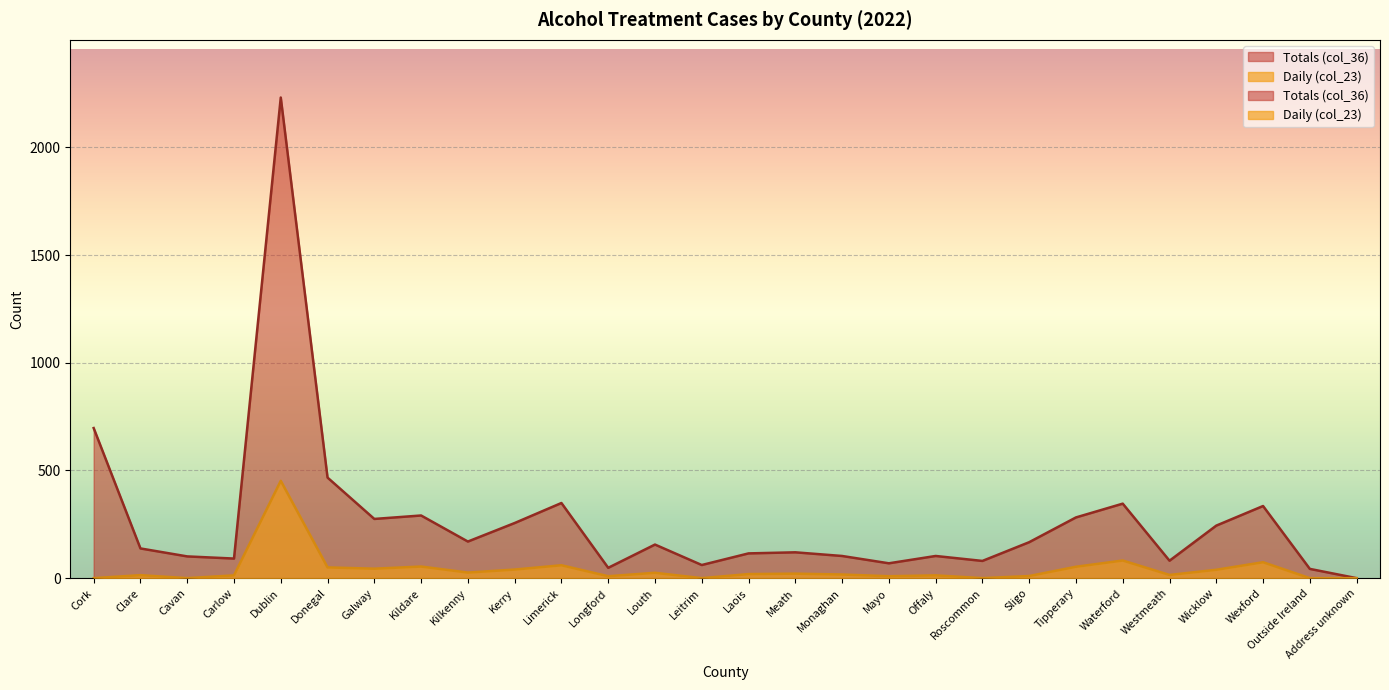

What position from the left is Waterford?

23